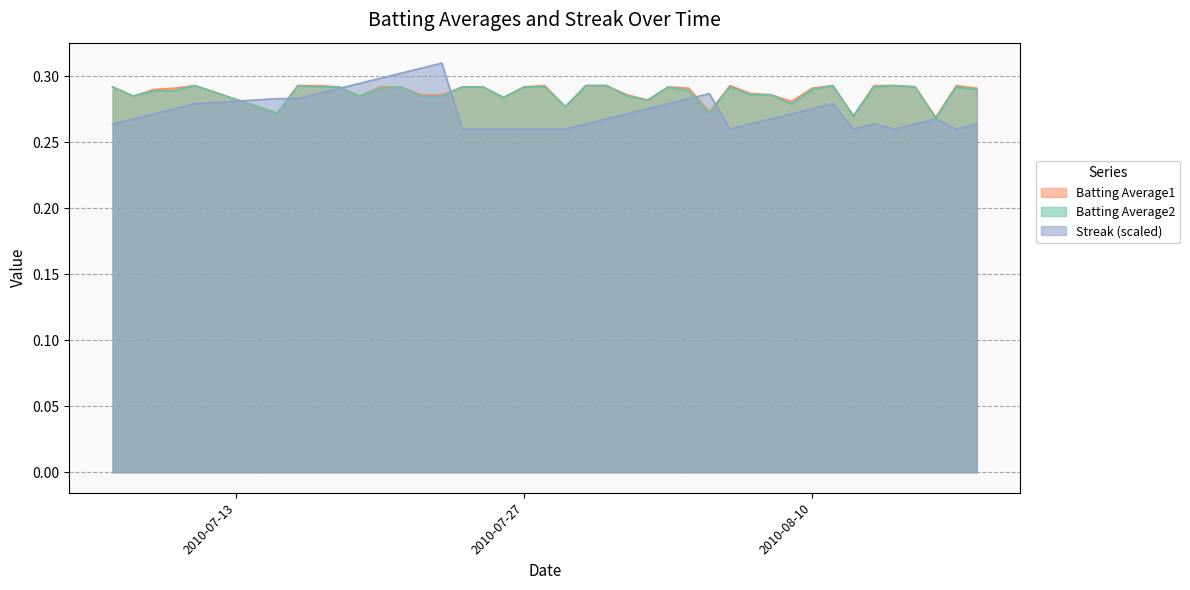

Where is the first local maximum for Batting Average2?

2010-07-11